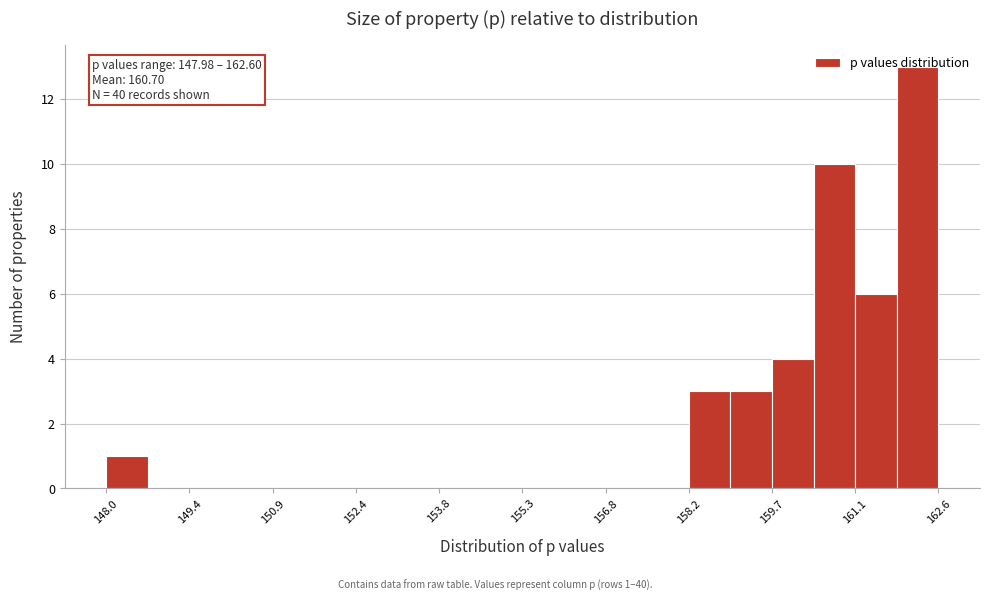

Around what value on the x-axis is the tallest bar? Give the approximate position of its centre, as read against the axis.

162.2